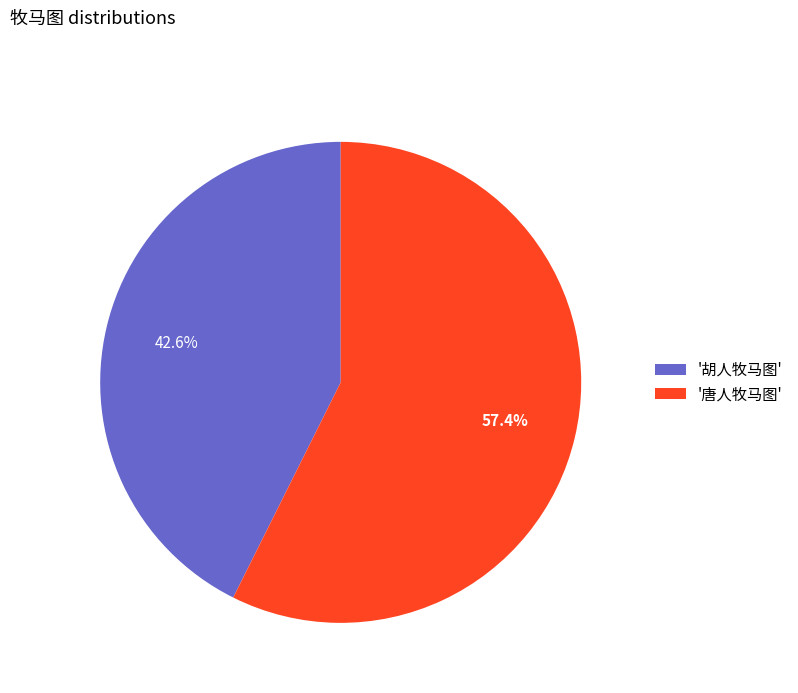

Combined, do '唐人牧马图' and '胡人牧马图' account for over 50%?

Yes